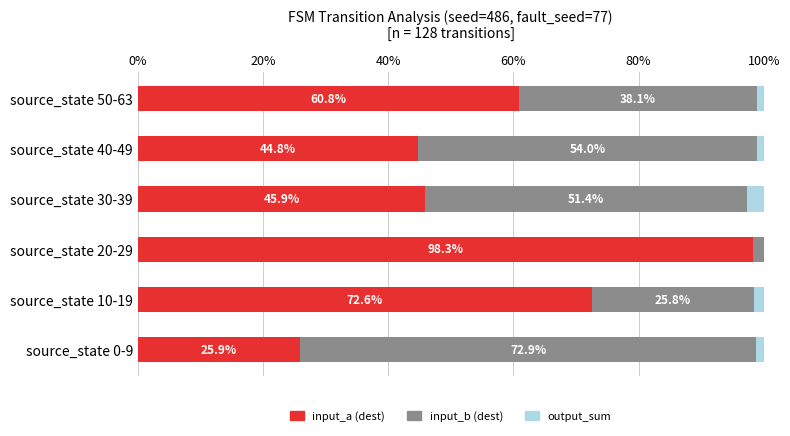

What is the sum of the input_a (dest) values at source_state 10-19 and source_state 50-63?

133.4